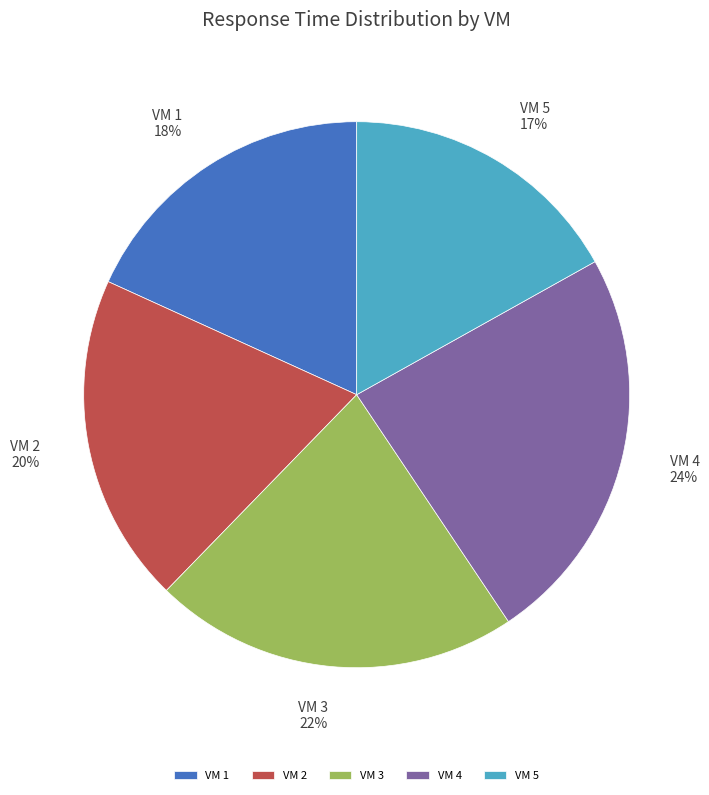

How many slices are in this pie chart?

5